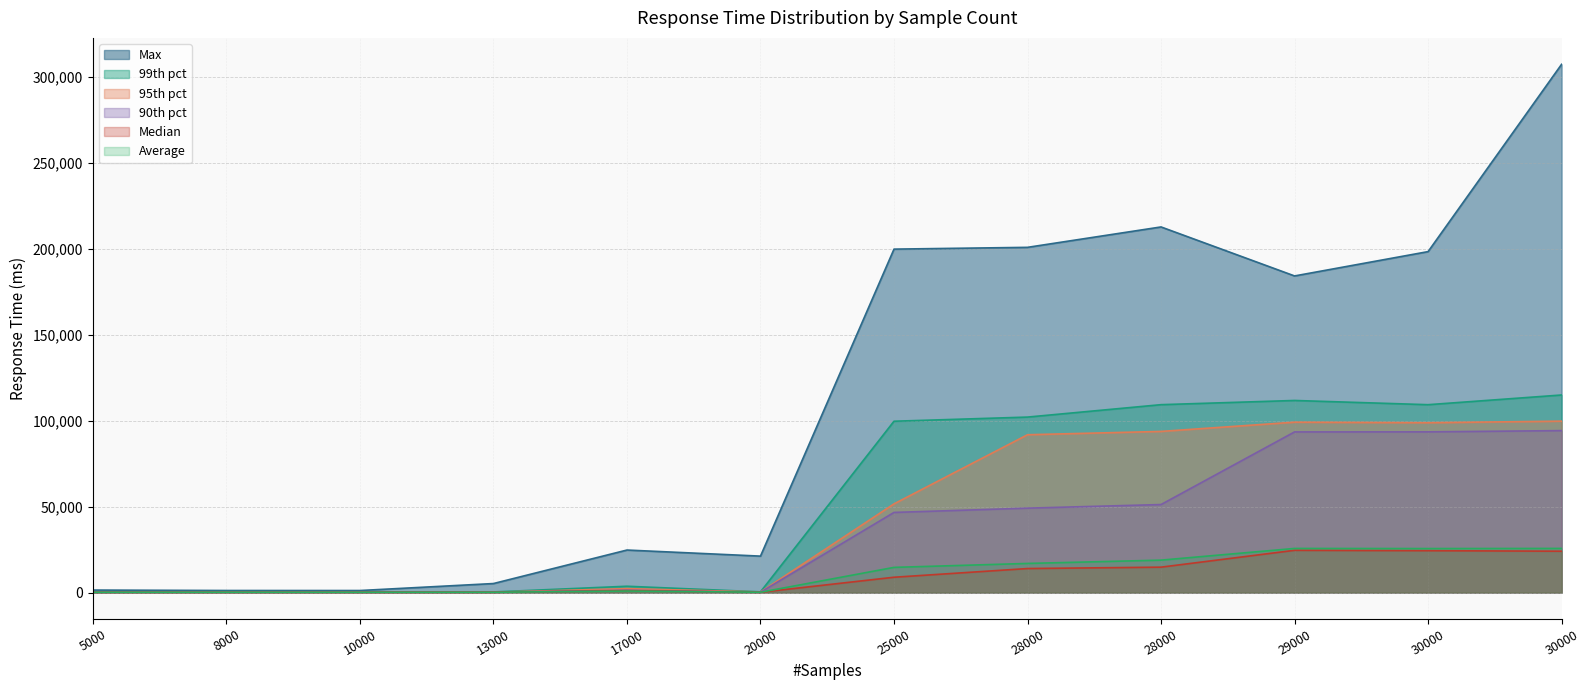

Reading left to right, what are all the values shown in this chart?

Max: 5000=1449.0	8000=1194.0	10000=1178.0	13000=5243.0	17000=24738.0	20000=21199.0	25000=199859.0	28000=200898.0	28000=212769.0	29000=184256.0	30000=198411.0	30000=307421.0
99th pct: 5000=186.9	8000=522.0	10000=347.9	13000=352.0	17000=3673.0	20000=411.0	25000=99701.0	28000=102115.8	28000=109341.7	29000=111785.9	30000=109328.8	30000=114975.0
95th pct: 5000=163.0	8000=164.0	10000=163.0	13000=166.0	17000=2278.9	20000=323.9	25000=51609.6	28000=91840.9	28000=93772.8	29000=99151.4	30000=98834.8	30000=99744.9
90th pct: 5000=160.0	8000=159.0	10000=159.0	13000=160.0	17000=1342.0	20000=173.0	25000=46625.8	28000=49119.9	28000=51214.8	29000=93480.5	30000=93511.0	30000=94243.5
Median: 5000=156.0	8000=156.0	10000=156.0	13000=156.0	17000=1086.0	20000=156.0	25000=8914.0	28000=13969.0	28000=14783.0	29000=24583.0	30000=24366.0	30000=24055.0
Average: 5000=159.9	8000=163.8	10000=161.0	13000=161.2	17000=878.1	20000=179.6	25000=14652.2	28000=16942.5	28000=18861.1	29000=25668.4	30000=25605.8	30000=25680.5